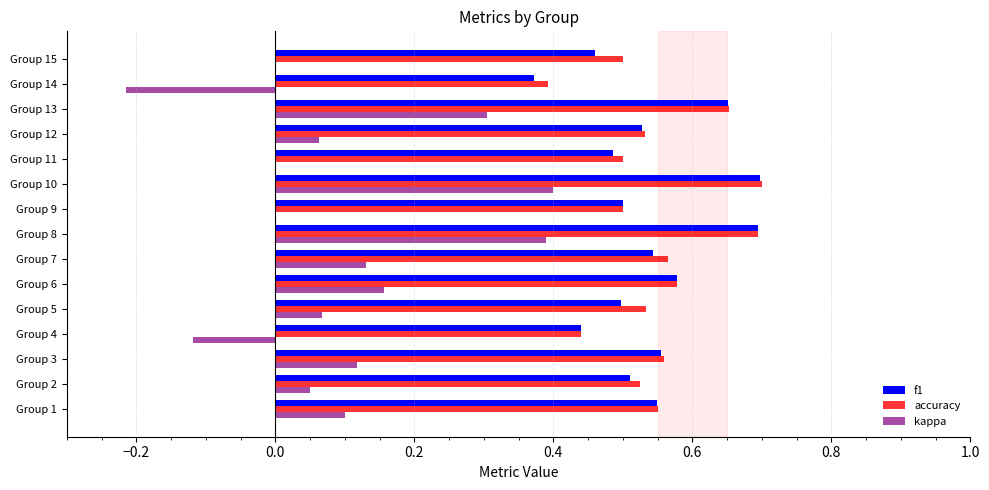

The value of f1 at Group 2 is 0.5. True or false?

True